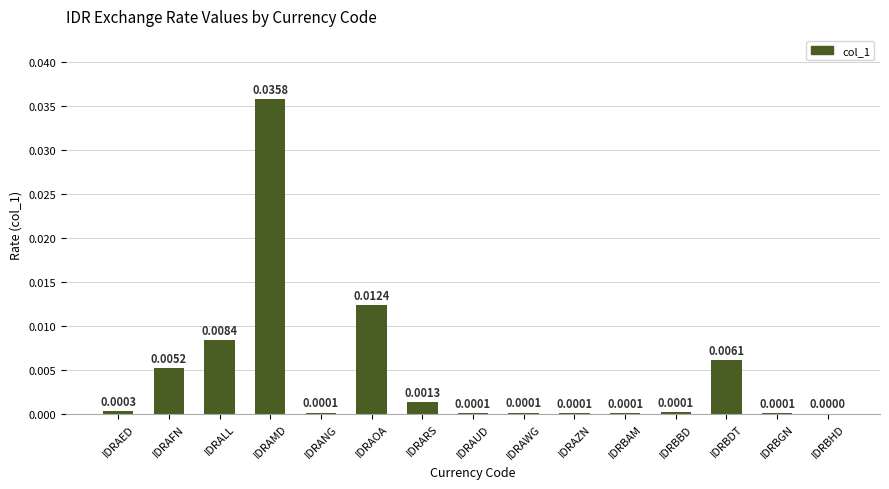

Is it true that the value at IDRBHD is 0.0?

True